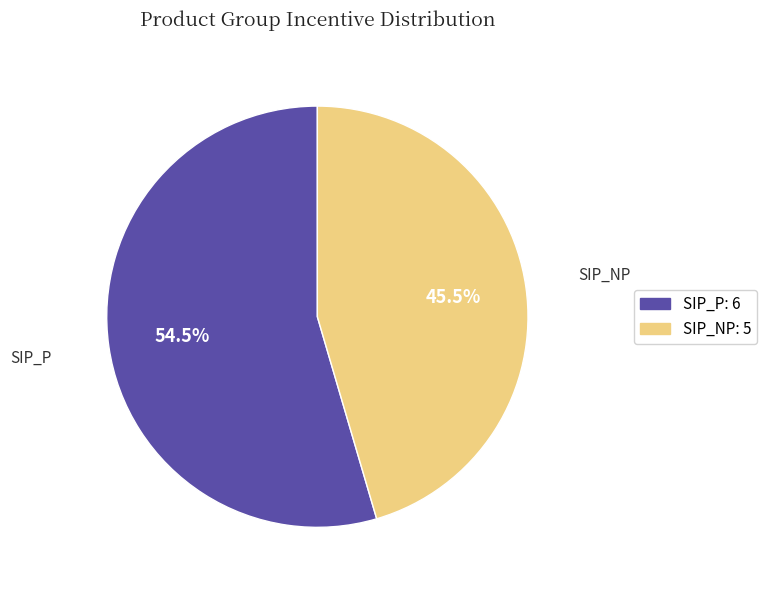

Is there any slice that represents more than half of the pie?

Yes